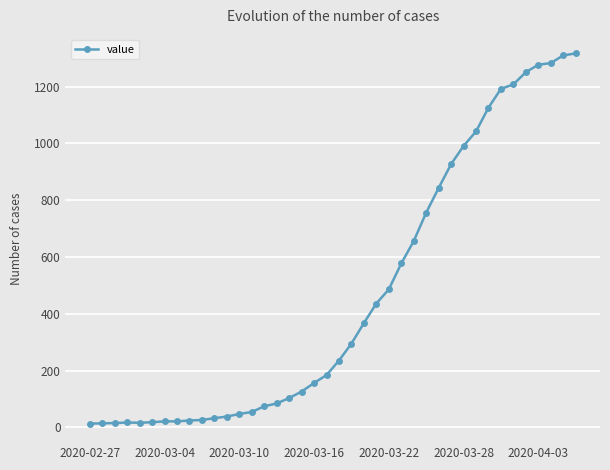

What is the difference between the maximum and second lowest values?

1303